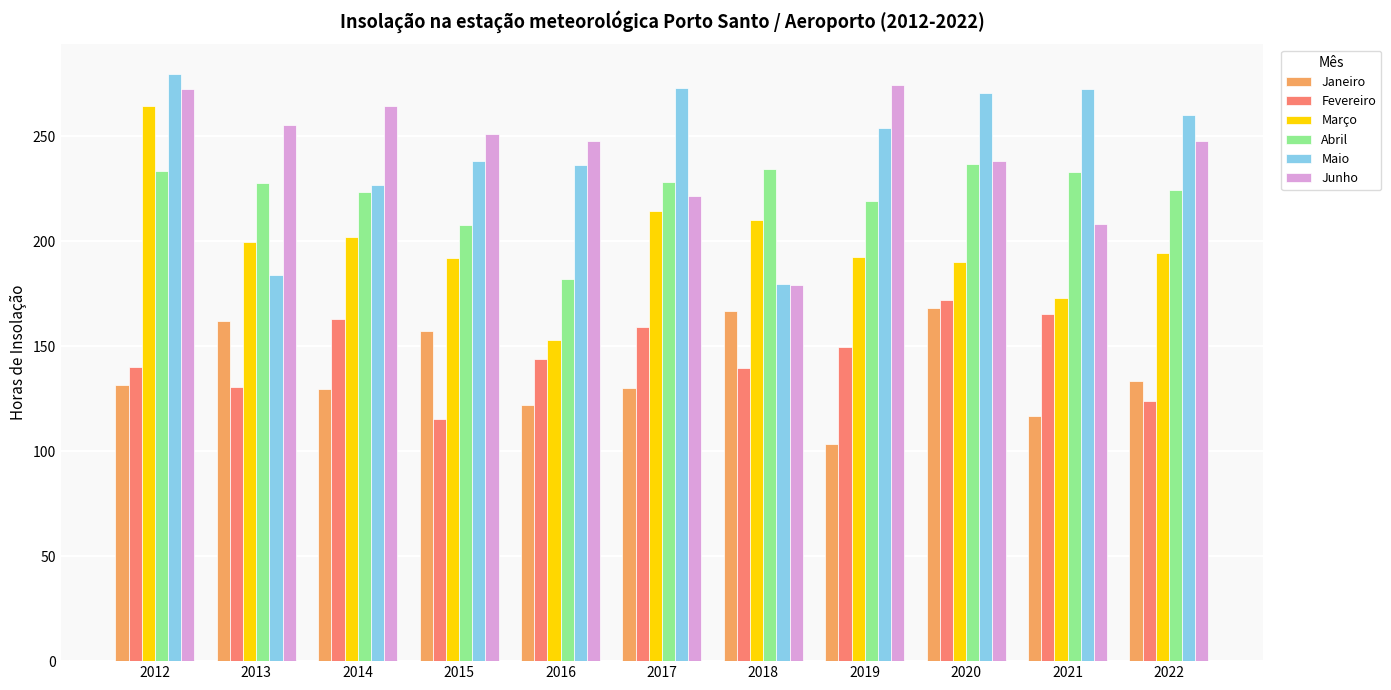

What is the maximum value shown in the chart?

279.9